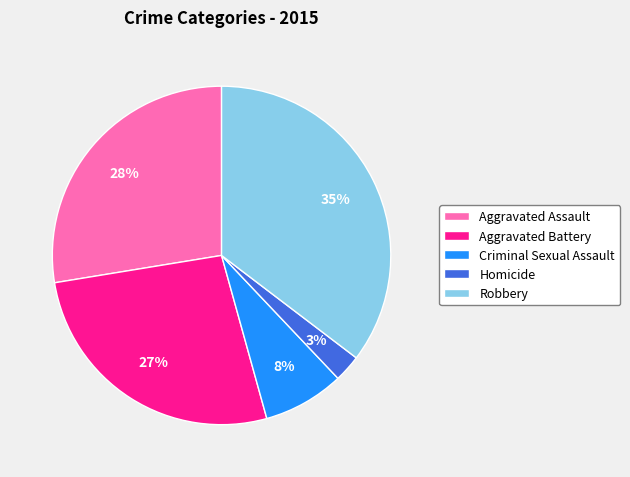

The Criminal Sexual Assault slice represents 8% of the pie. True or false?

True